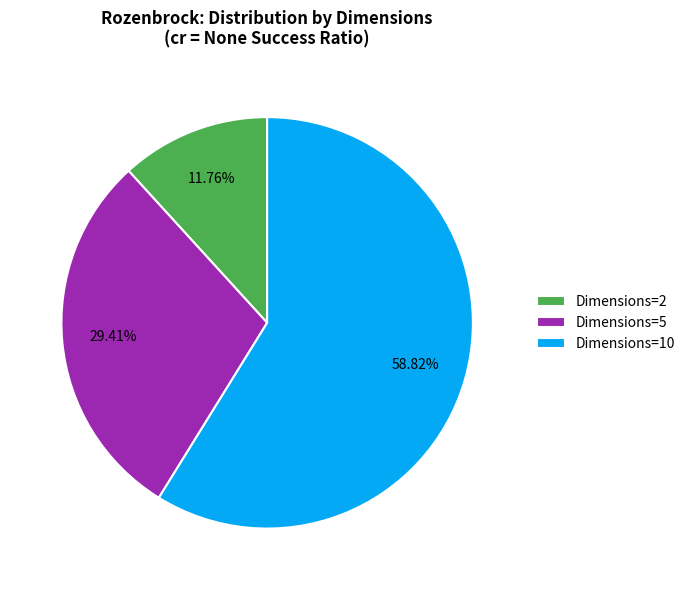

How many segments does this pie chart have?

3